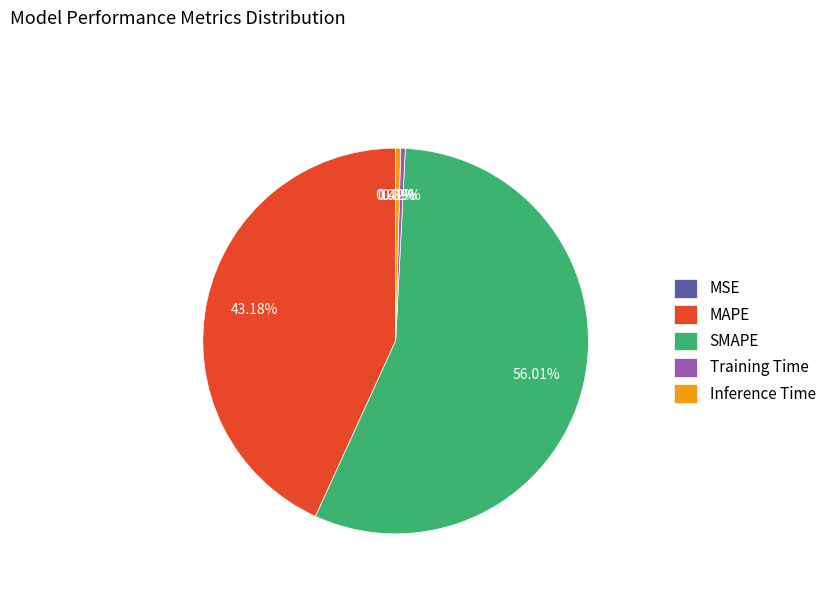

Which has a higher value, MAPE or Inference Time?

MAPE